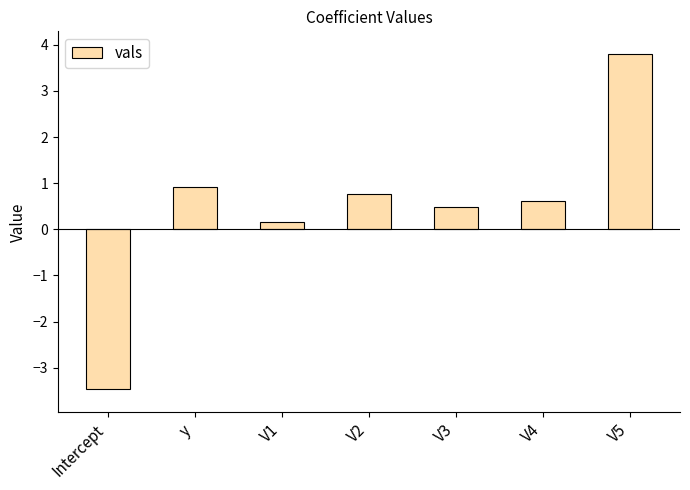

What is the average value?

0.5